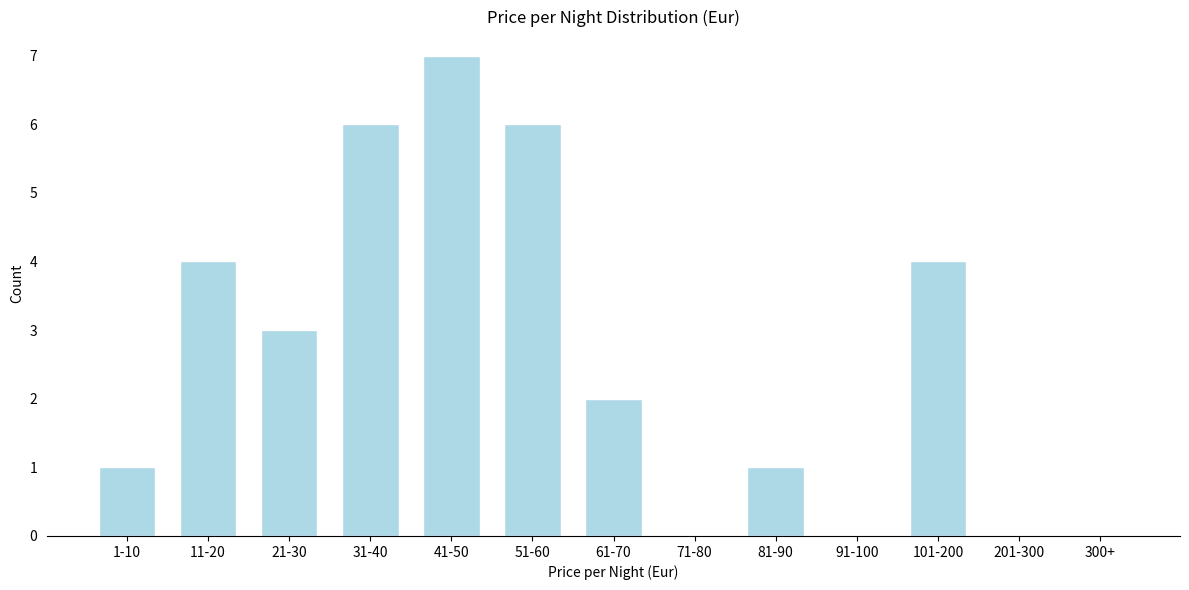

Reading left to right, what are all the values shown in this chart?

1-10=1	11-20=4	21-30=3	31-40=6	41-50=7	51-60=6	61-70=2	71-80=0	81-90=1	91-100=0	101-200=4	201-300=0	300+=0